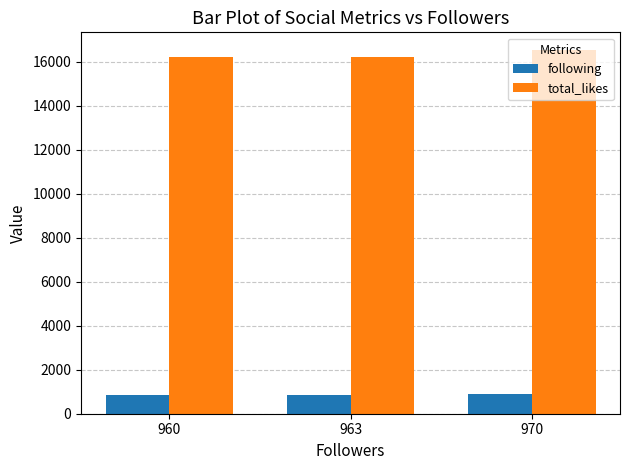

List the series in order of their peak value, lowest first.

following, total_likes